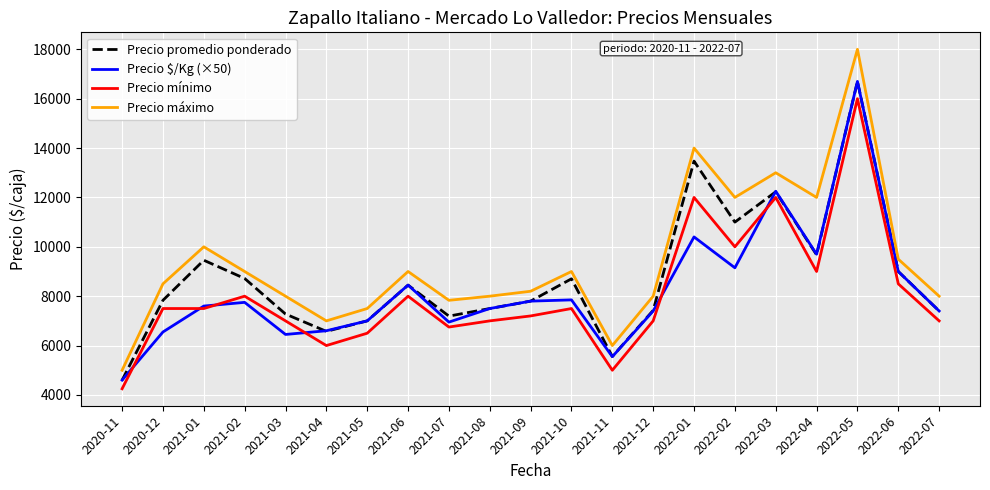

At how many categories does at least one series exceed 8733?

10